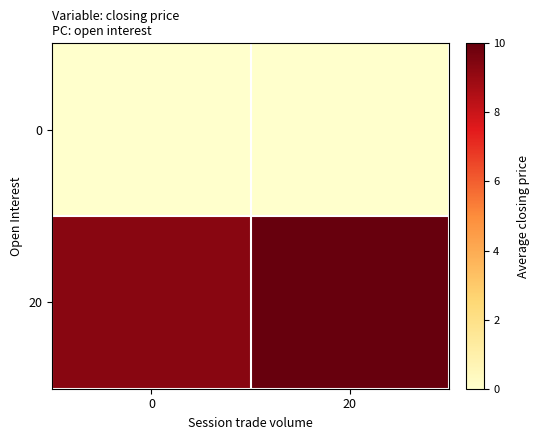

Reading right to left, extract all data points from this chart.

0: 20=0.0	0=0.0
20: 20=10.0	0=9.3